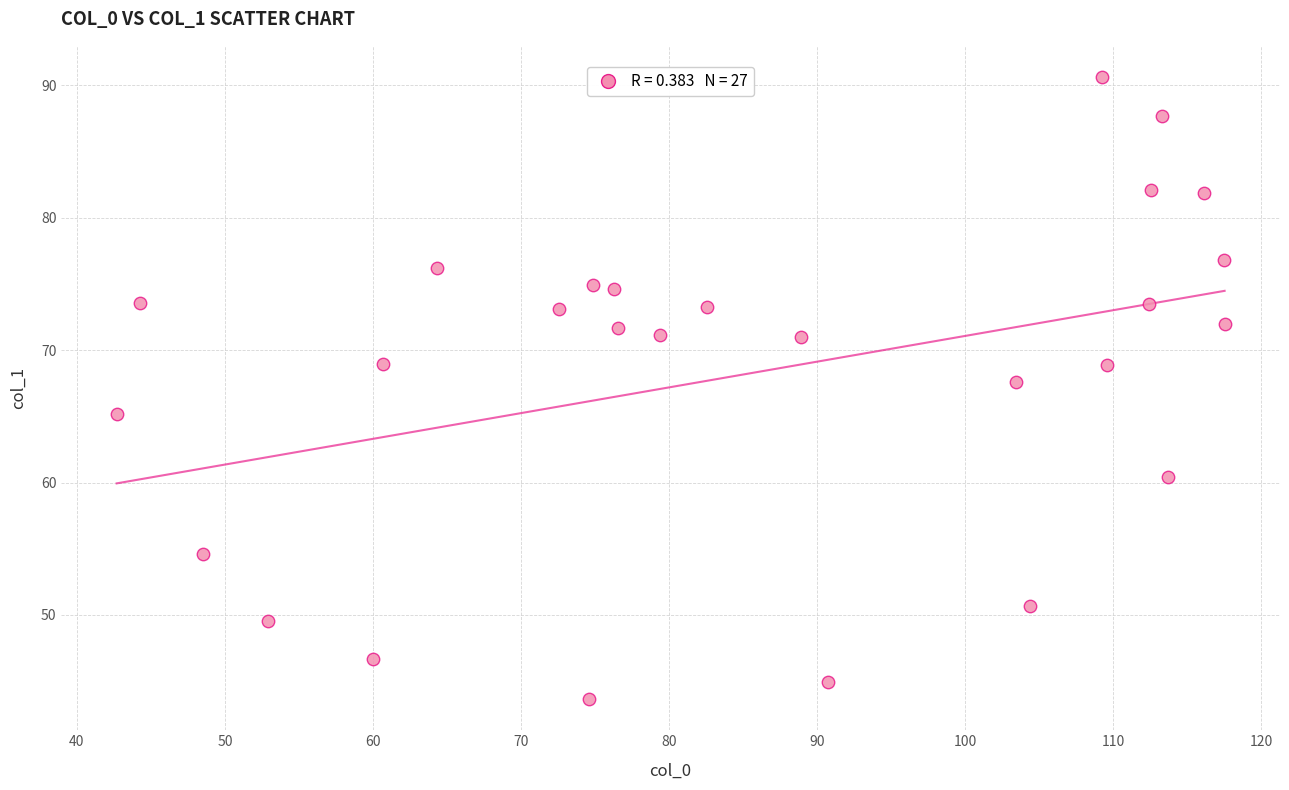

What is the range of X values (max minus min)?

74.8